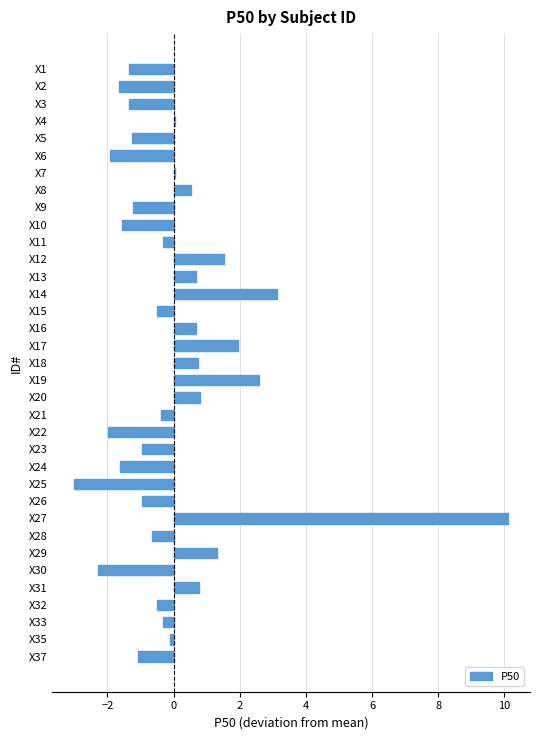

True or false: the data shows 0.0 at X4.

True